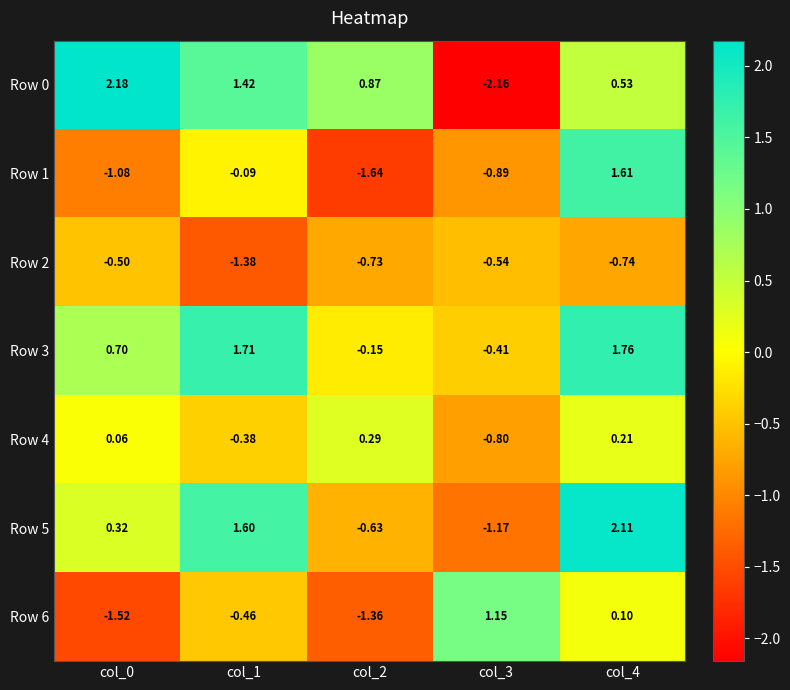

Is the value of Row 6 at col_0 greater than the value of Row 3 at col_0?

No